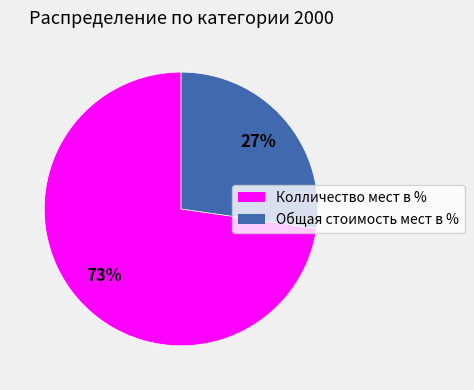

Between Общая стоимость мест в % and Колличество мест в %, which is larger?

Колличество мест в %